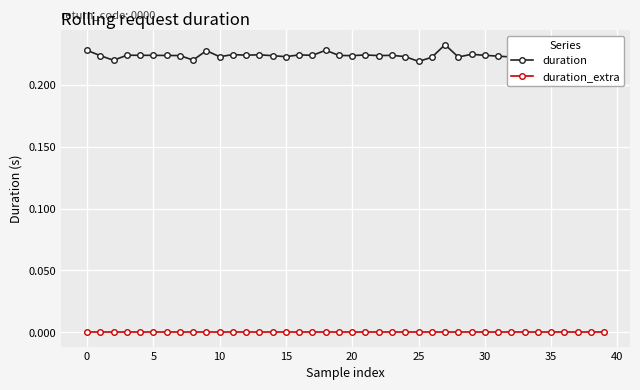

Which series has the largest range (max minus min)?

duration